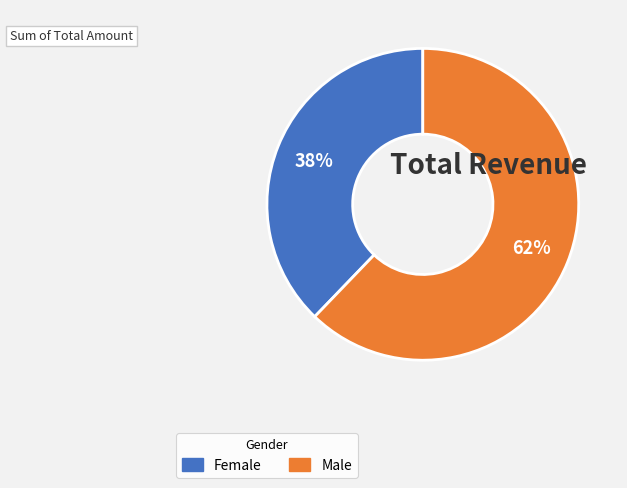

To the nearest percent, what is the average slice percentage?

50%